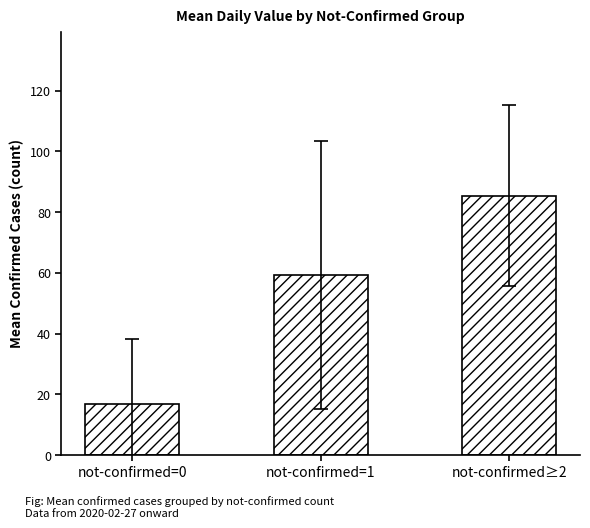

Reading left to right, extract all data points from this chart.

16.9	59.3	85.4